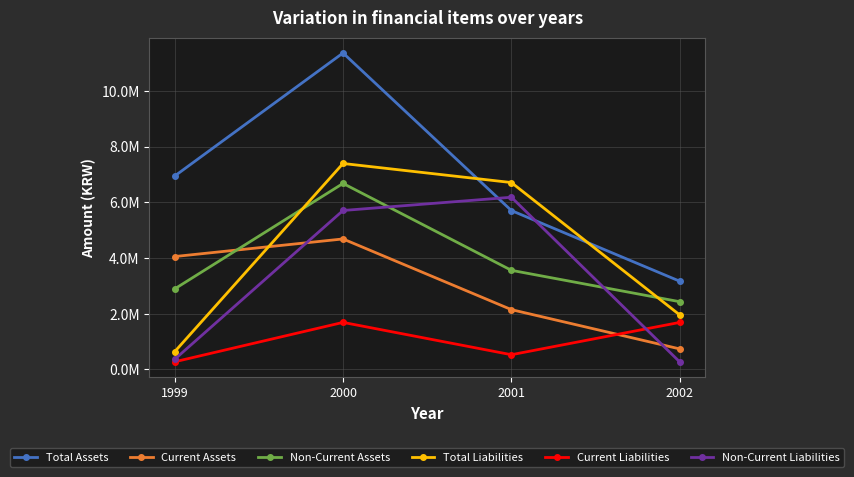

Rank the categories by Total Liabilities value from lowest to highest.

1999, 2002, 2001, 2000